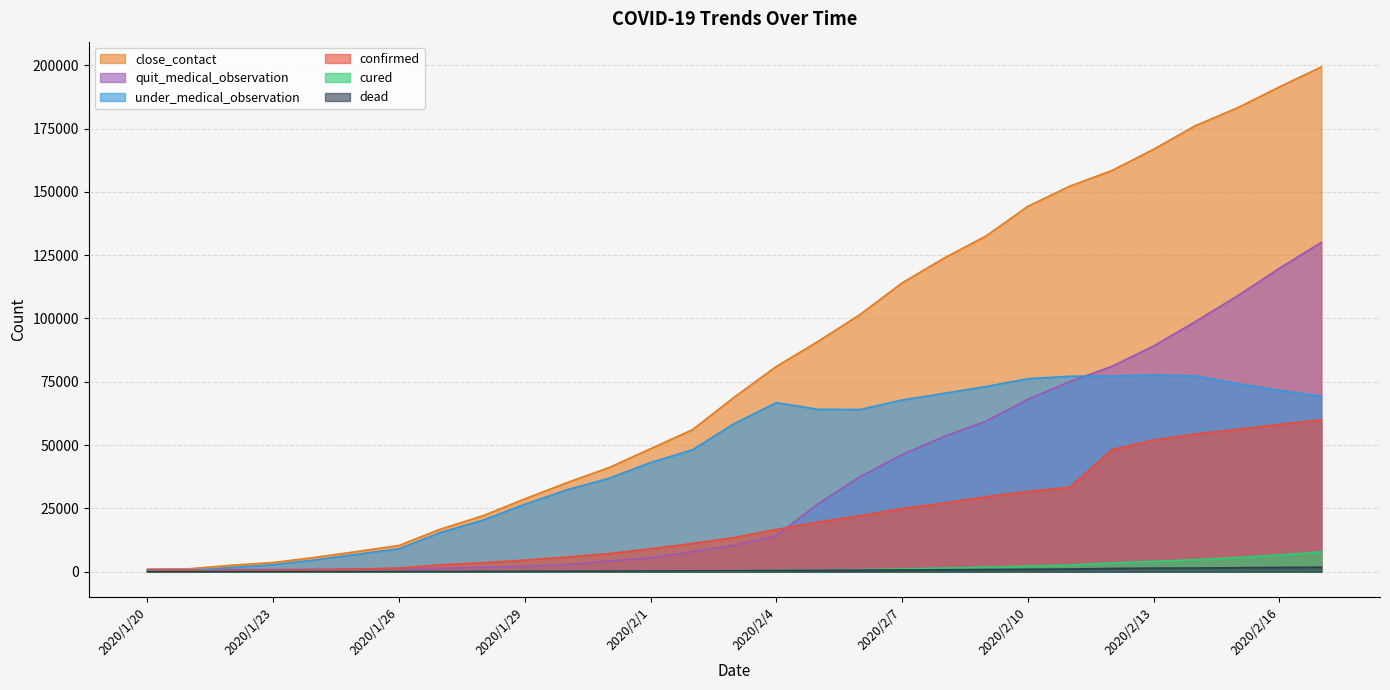

What are all the series names shown in the legend?

close_contact, quit_medical_observation, under_medical_observation, confirmed, cured, dead